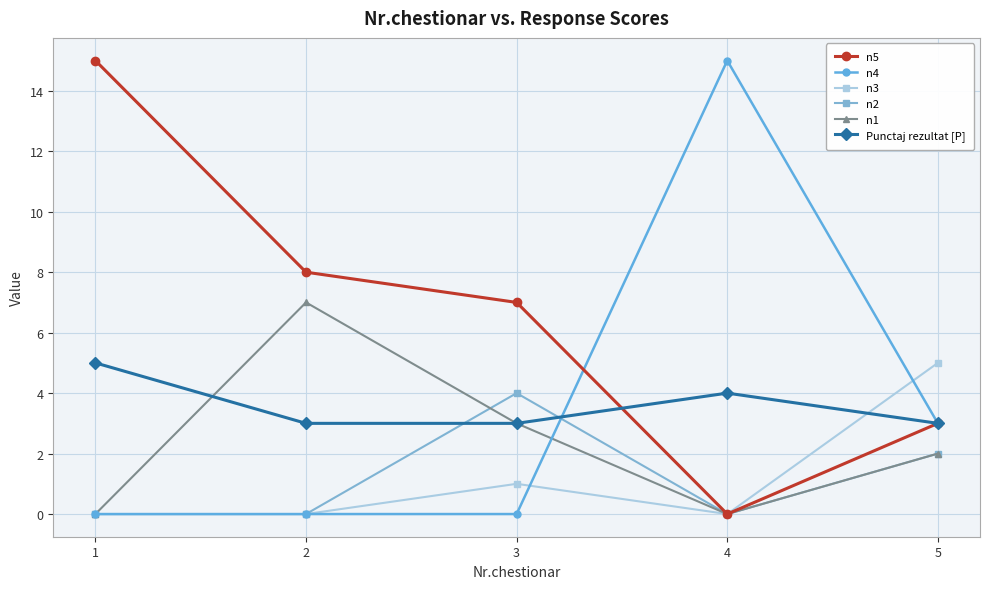

True or false: Punctaj rezultat [P] has more than 0 interior local peaks.

True